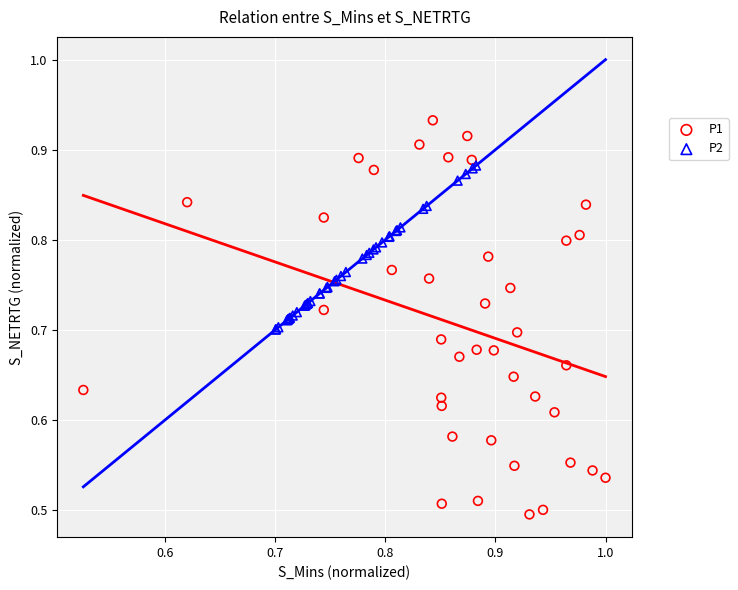

Which series reaches the maximum Y coordinate?

P1